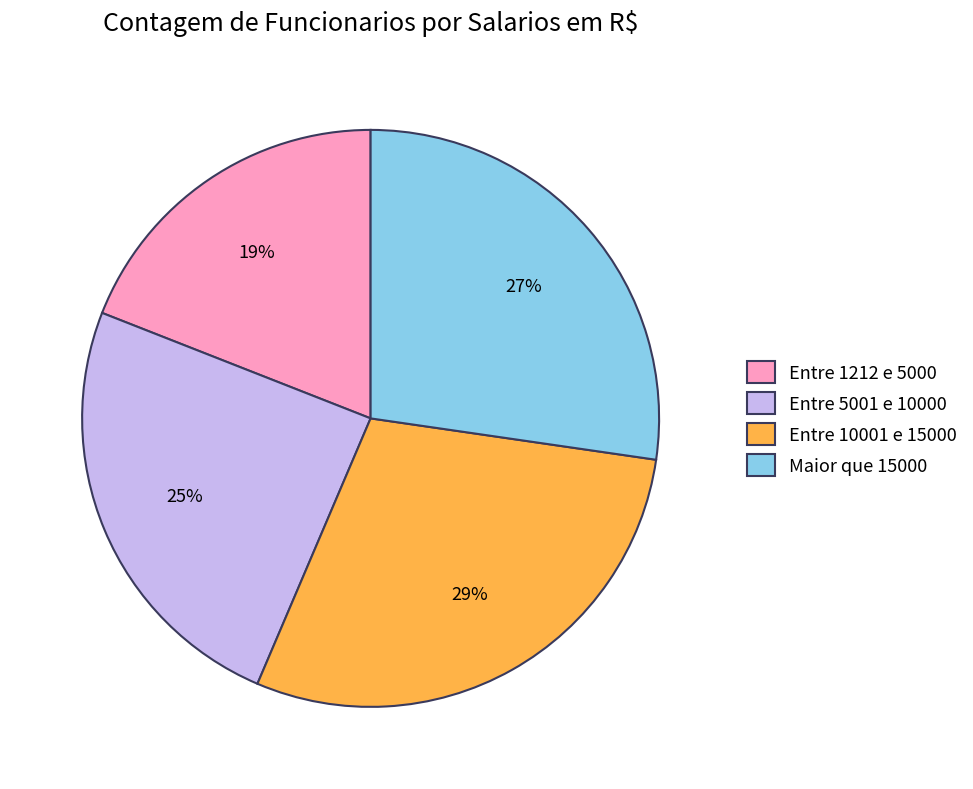

Which category has the biggest portion of the pie?

Entre 10001 e 15000